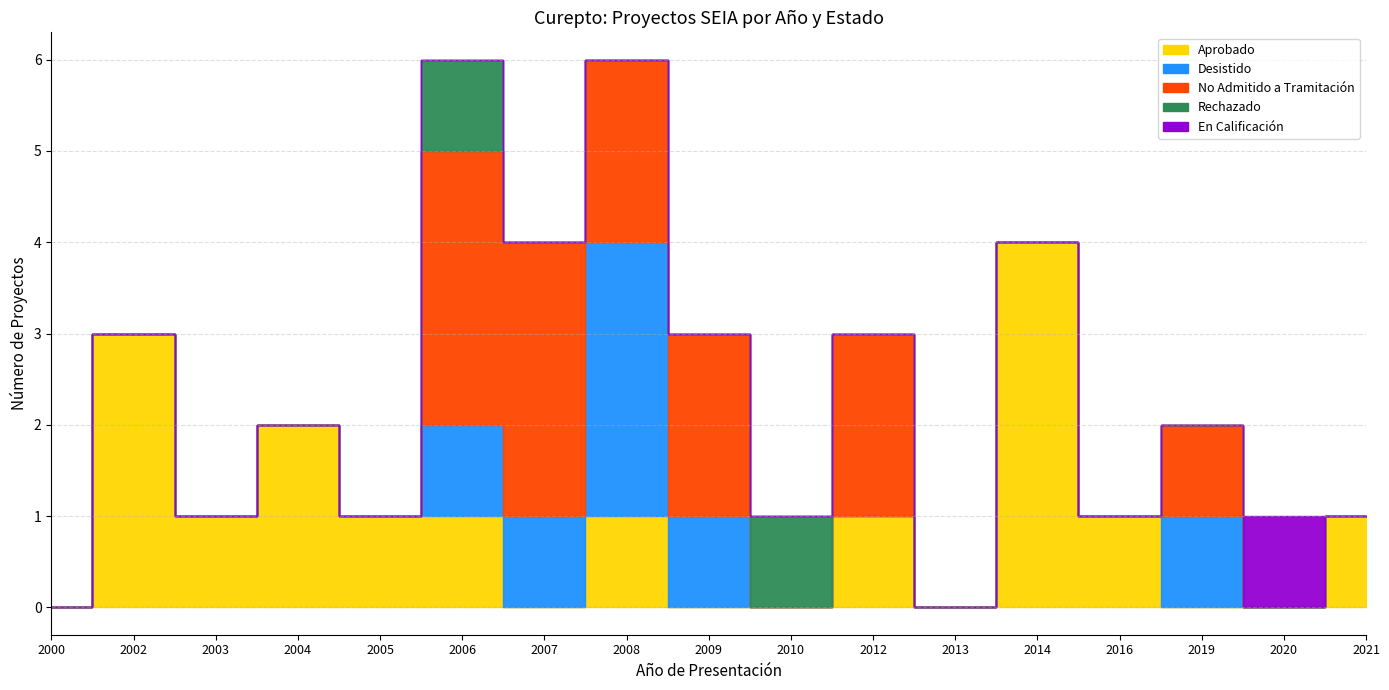

Does the chart have visible grid lines?

Yes